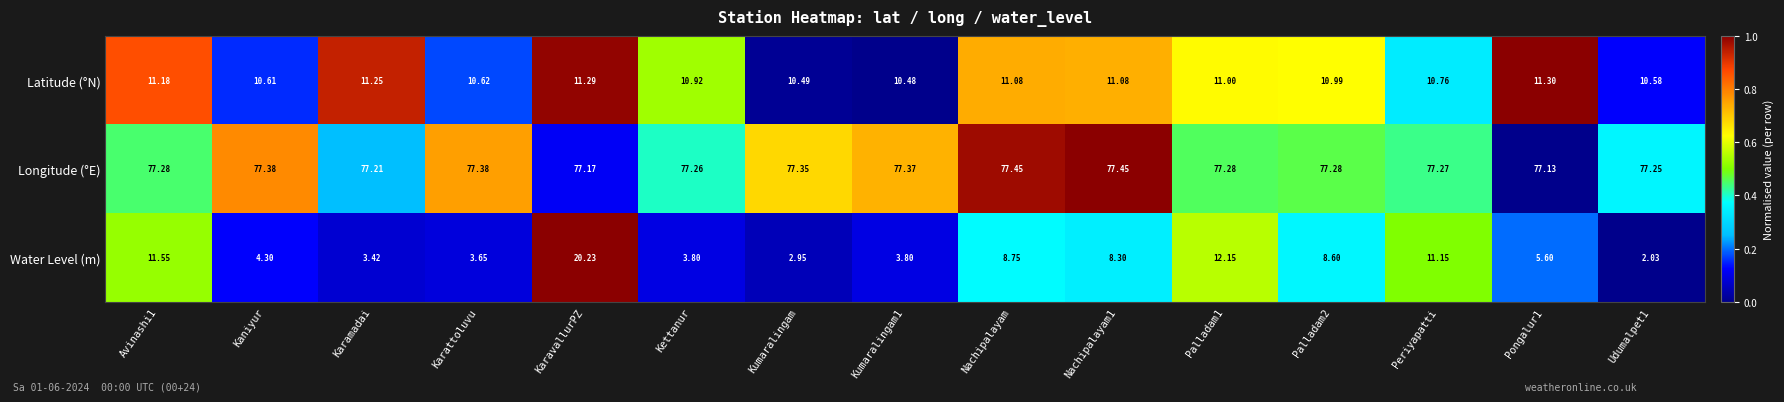

At which category is the sum across all series the highest?

KaravallurPZ